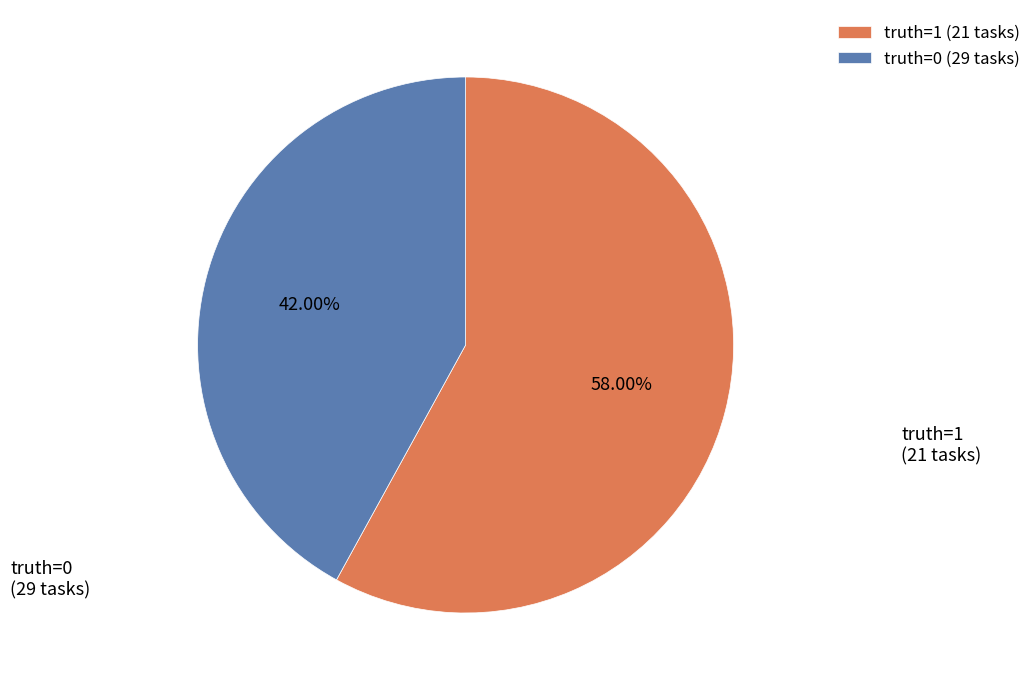

Rank the categories by value from highest to lowest.

truth=0, truth=1